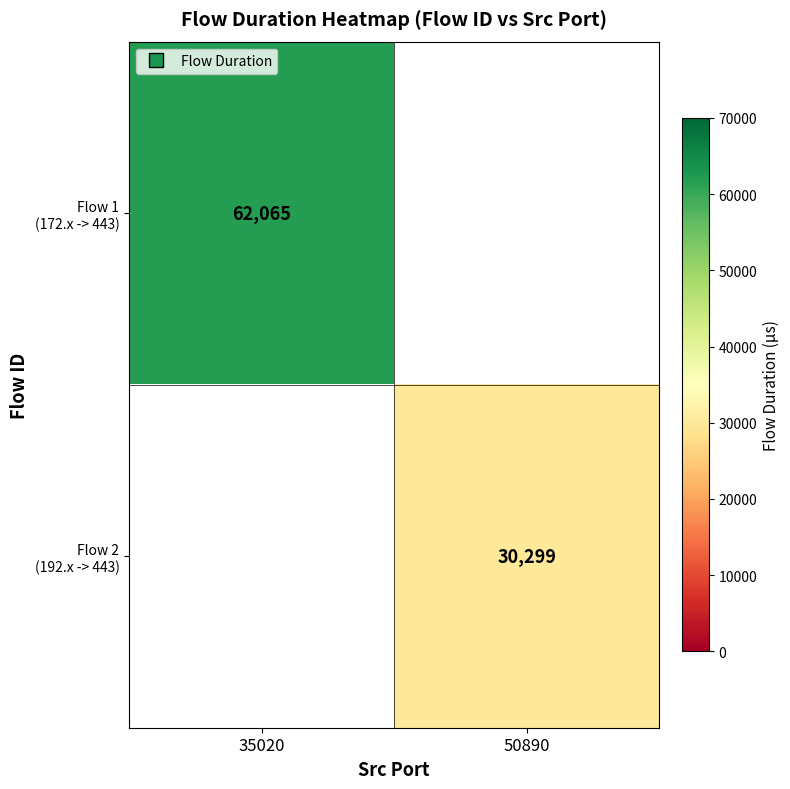

Count the number of categories in the chart.

2